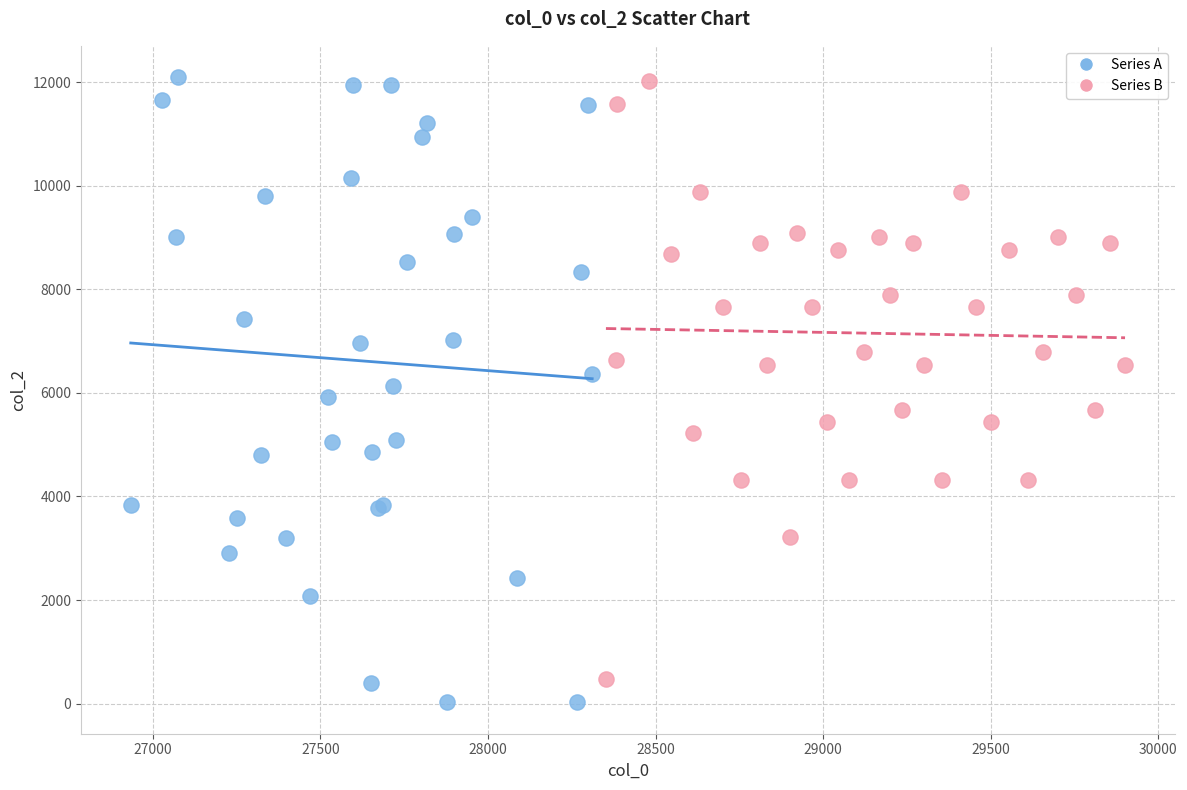

What are all the series names shown in the legend?

Series A, Series B